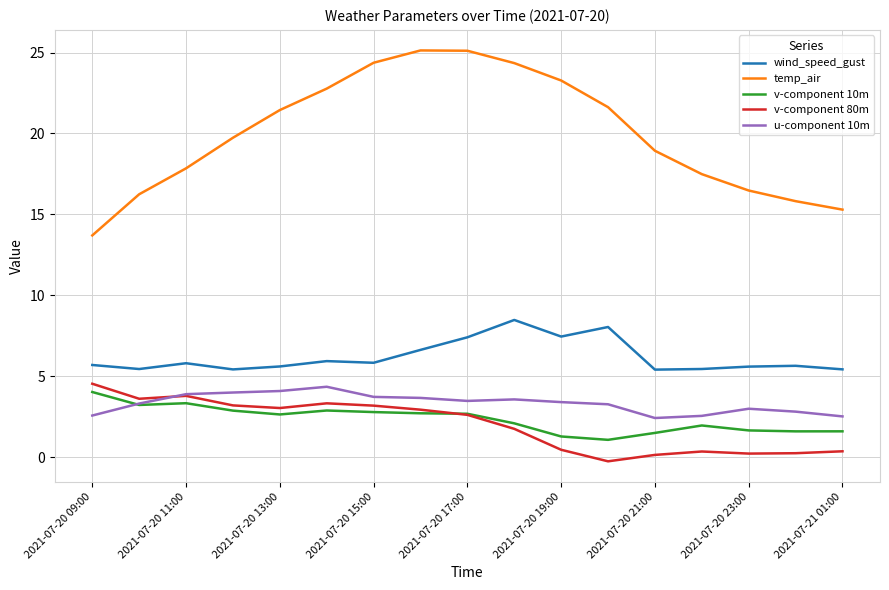

What is the greatest value displayed?

25.1